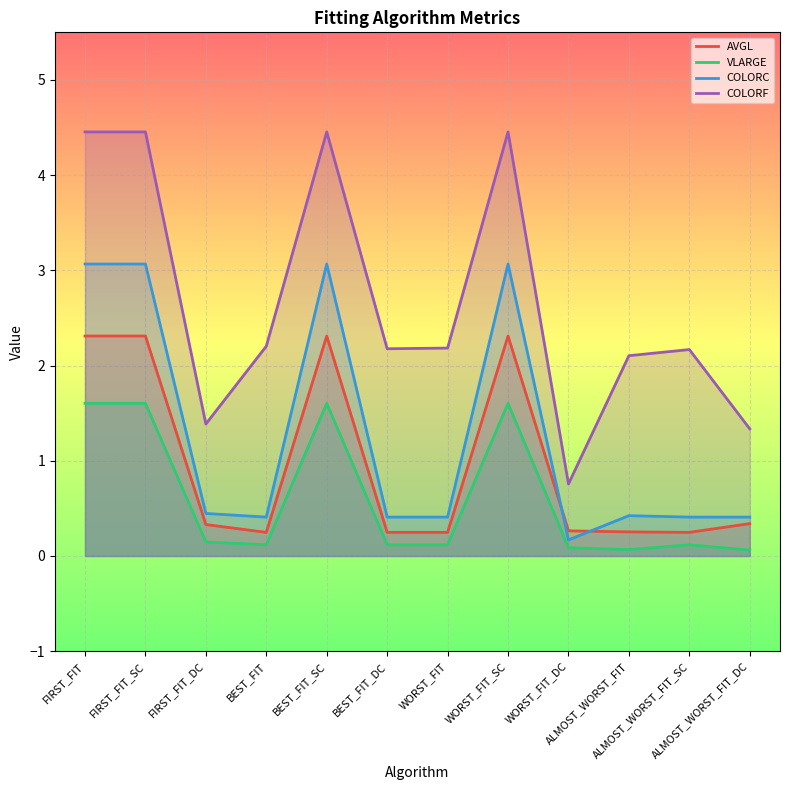

Which category has the lowest value across all series?

ALMOST_WORST_FIT_DC